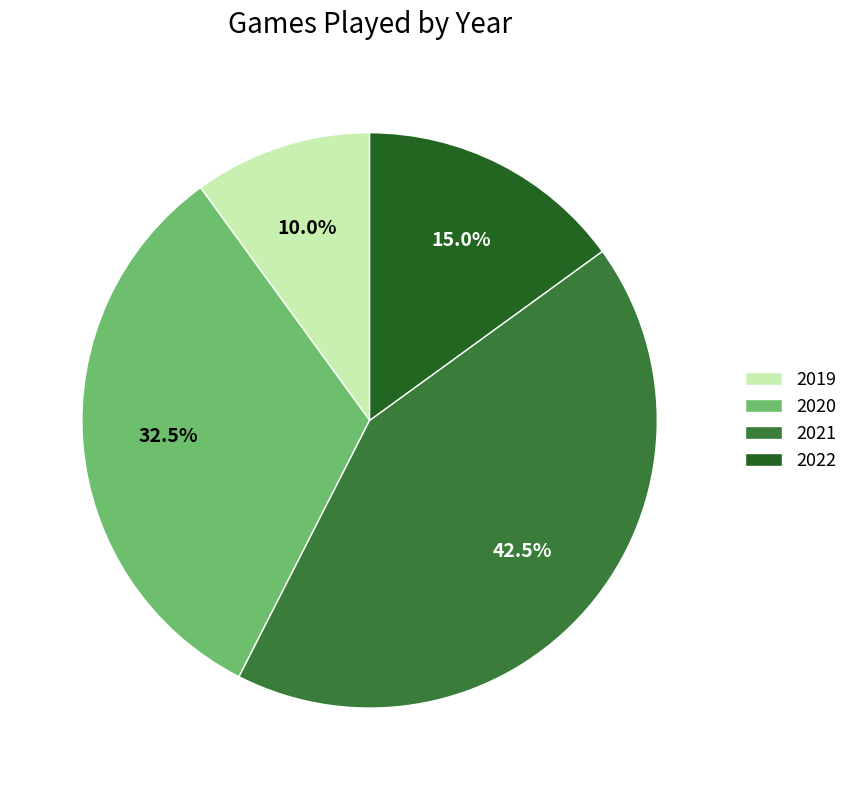

How many segments does this pie chart have?

4